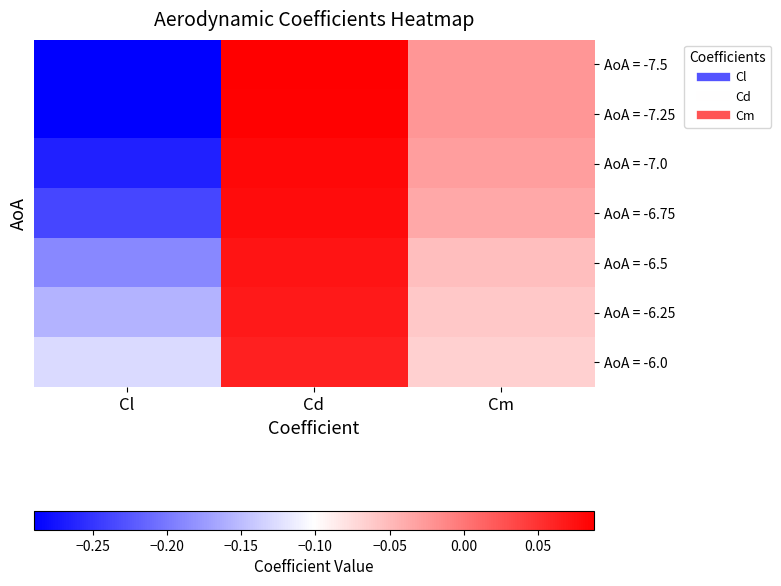

Which series has the largest total across all categories?

AoA = -6.0